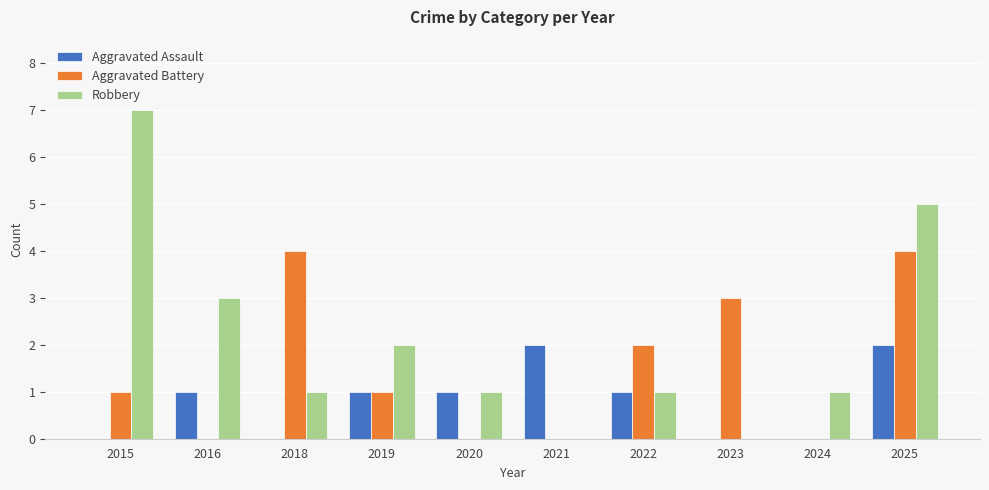

How many Robbery values are between 1 and 3?

6